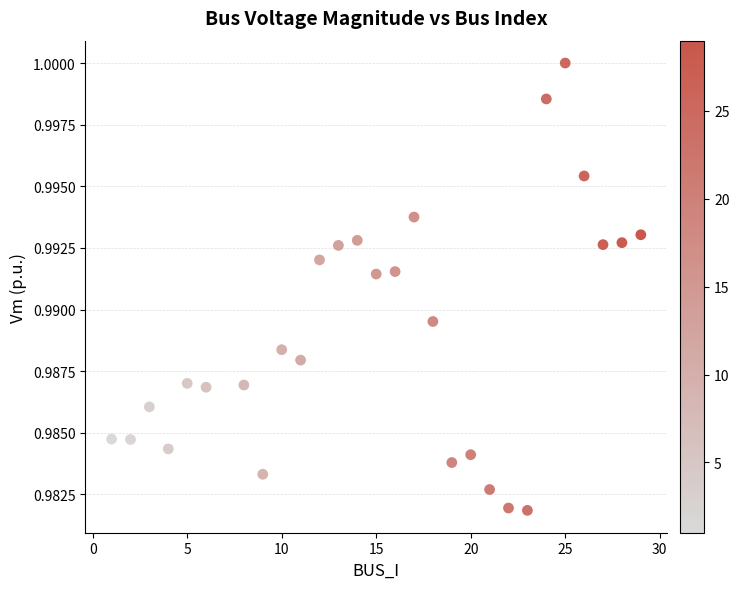

What is the range of X values (max minus min)?

28.0